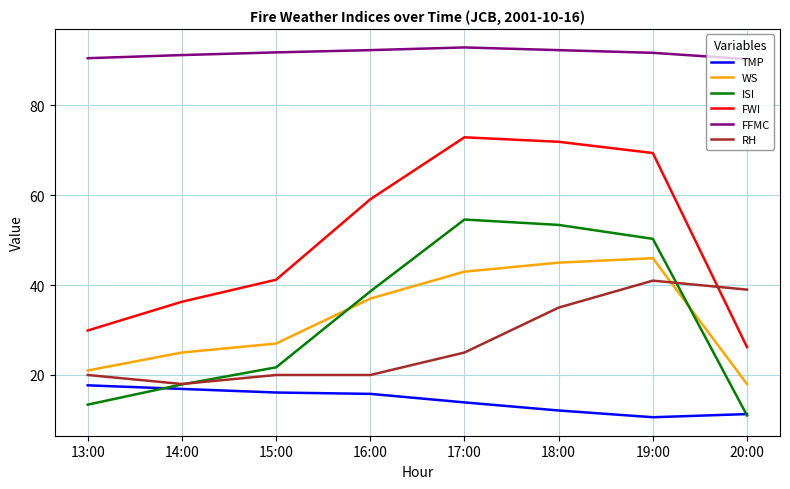

What is the minimum value shown in the chart?

10.6